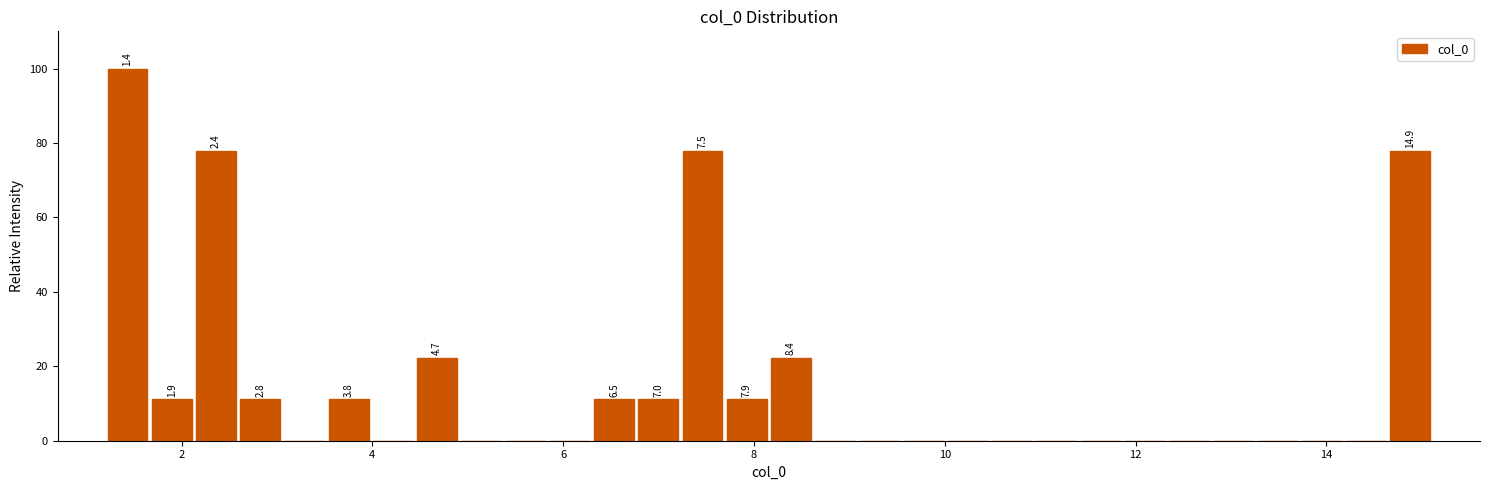

Read against the x-axis, roughly where is the centre of the tallest bar?

1.4